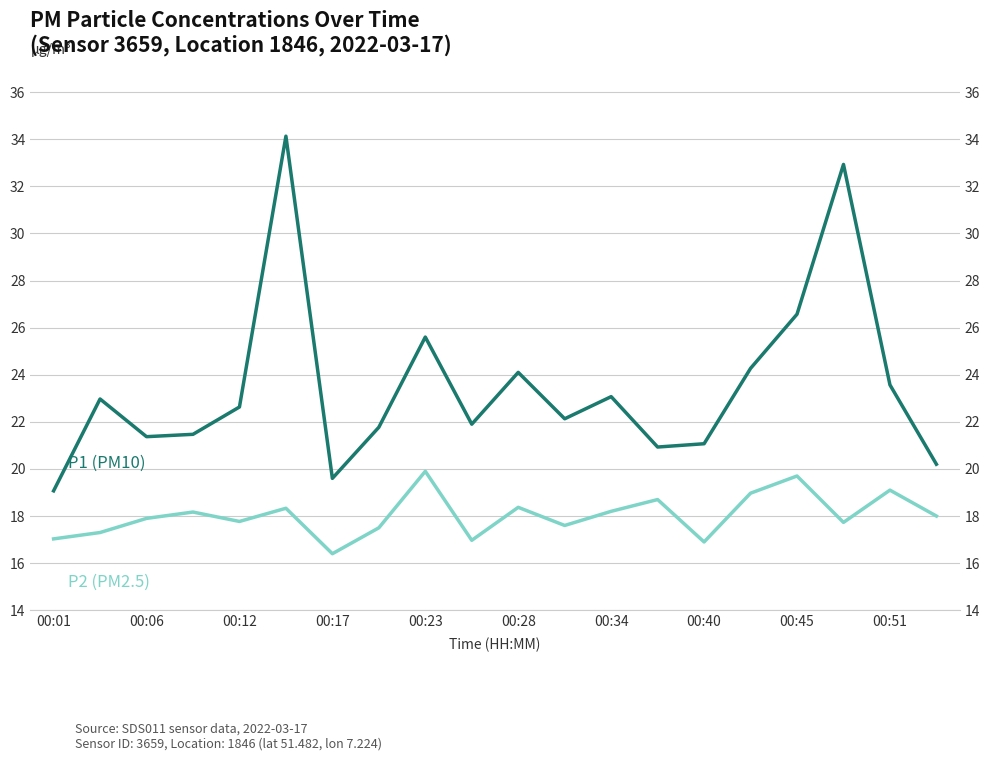

How many lines are shown in the chart?

2